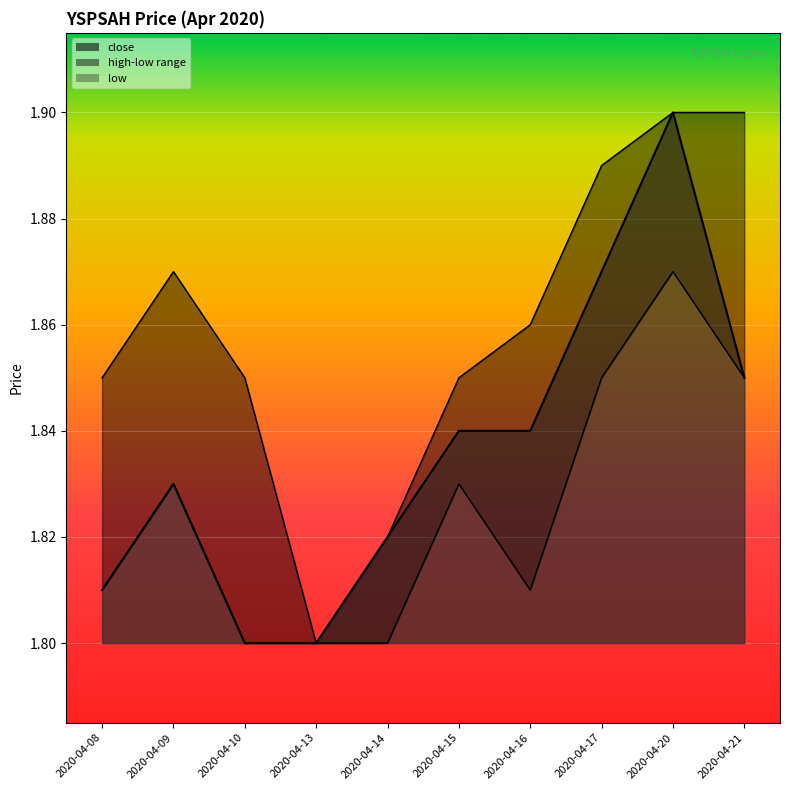

Rank the categories by high value from highest to lowest.

2020-04-20, 2020-04-21, 2020-04-17, 2020-04-09, 2020-04-16, 2020-04-08, 2020-04-10, 2020-04-15, 2020-04-14, 2020-04-13